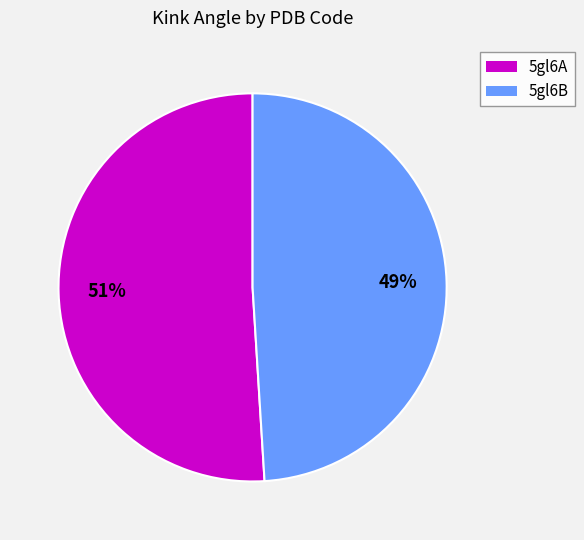

Is it true that 5gl6A is 64% of the pie?

False